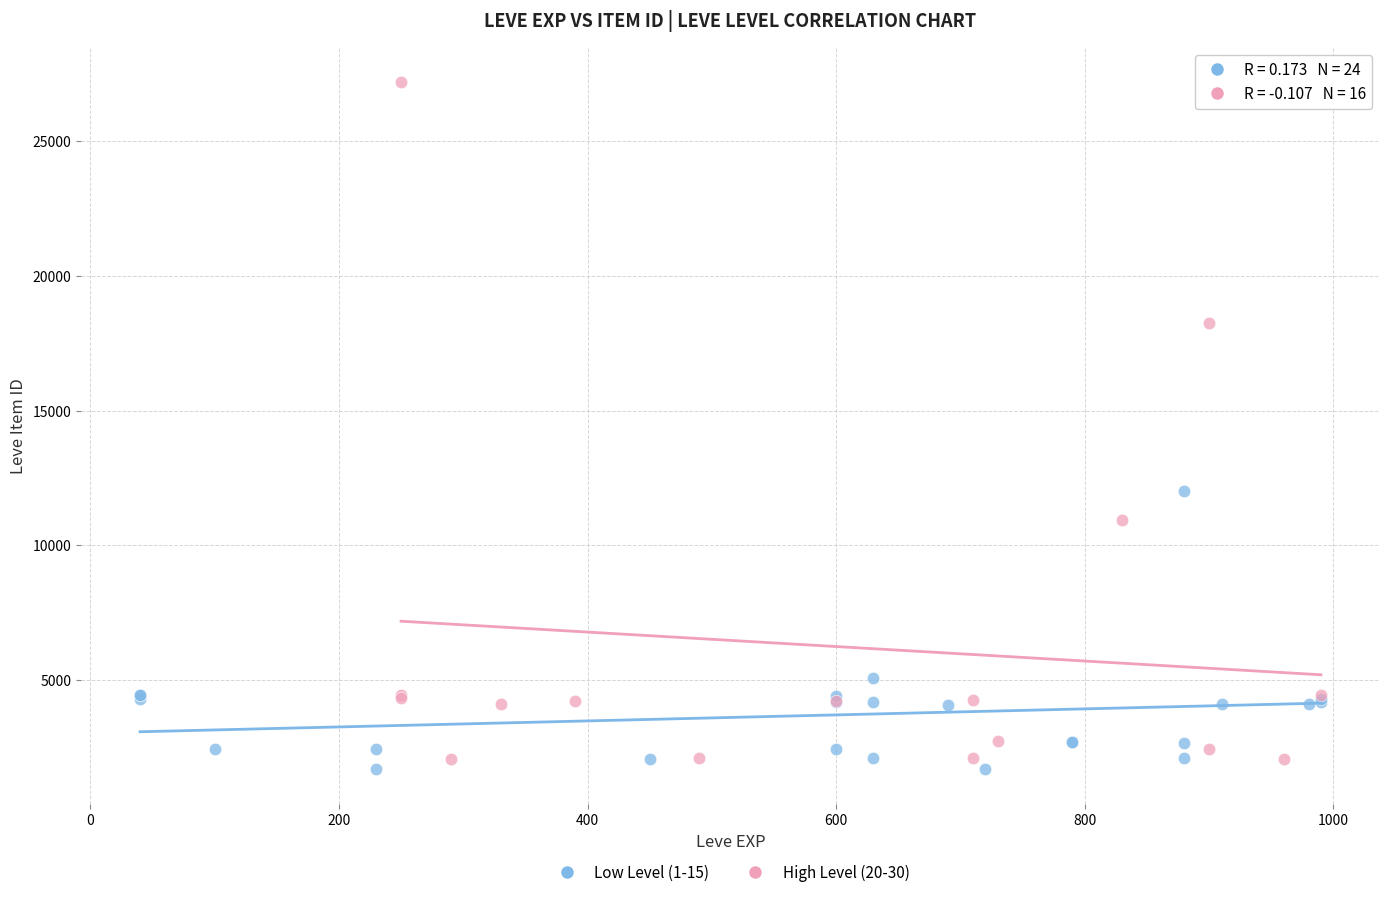

Which series reaches the maximum Y coordinate?

High Level (20-30)